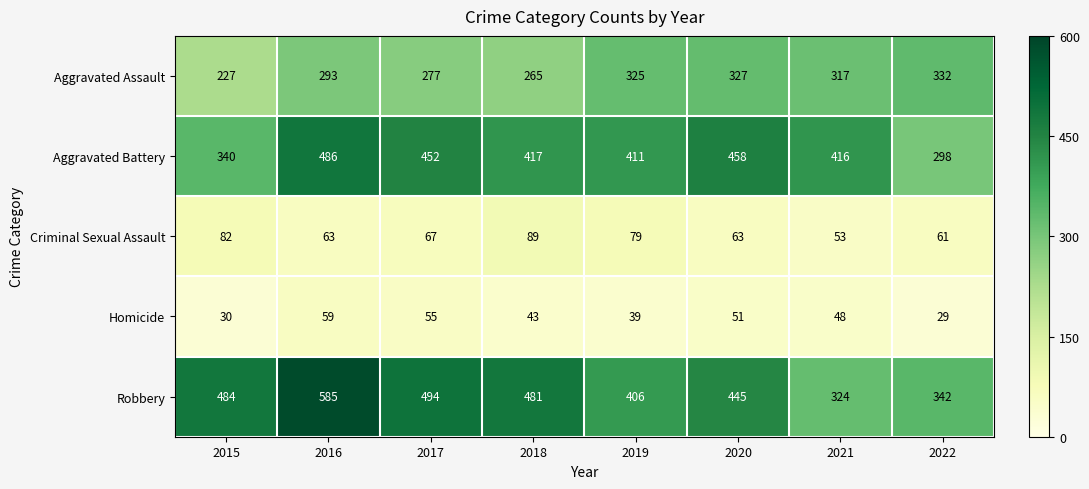

How many data points in Aggravated Battery are less than 417?

4